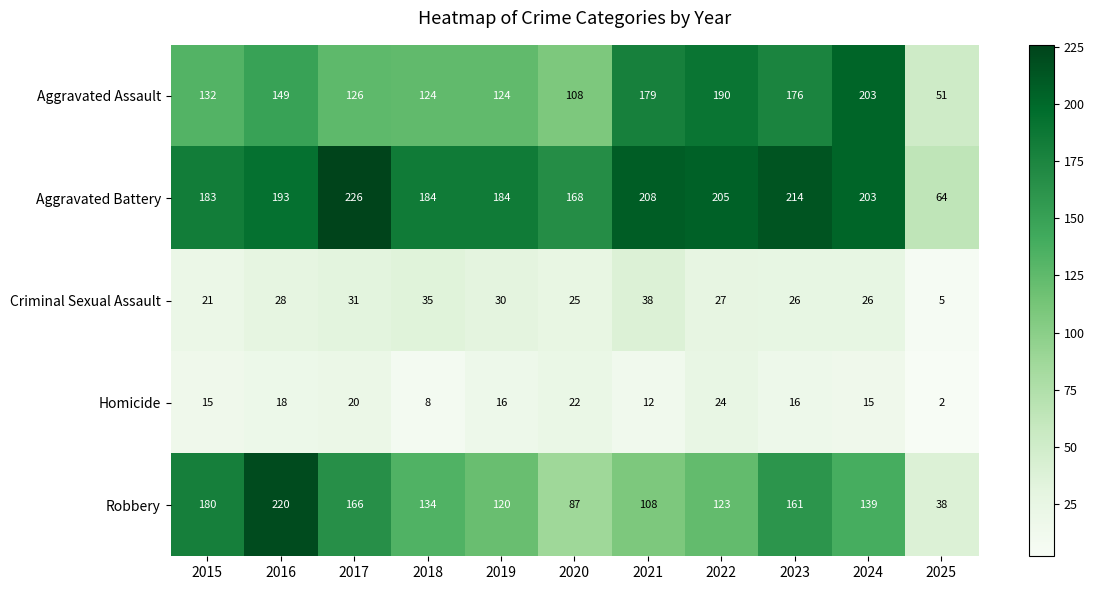

What is the spread (max minus min) of values at 2025?

62